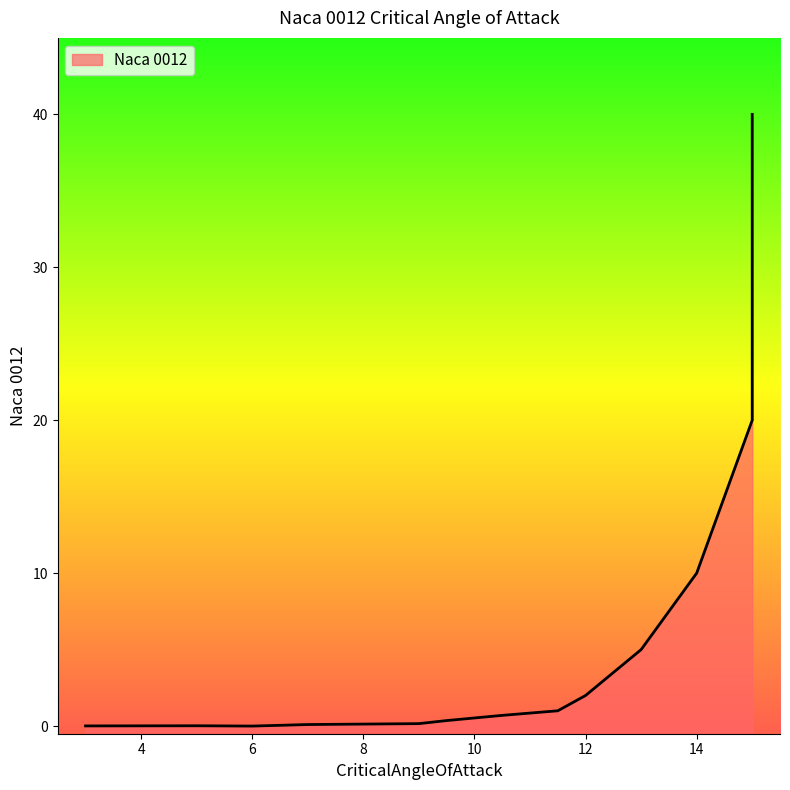

How many points are lower than both their immediate neighbors (excluding endpoints)?

1